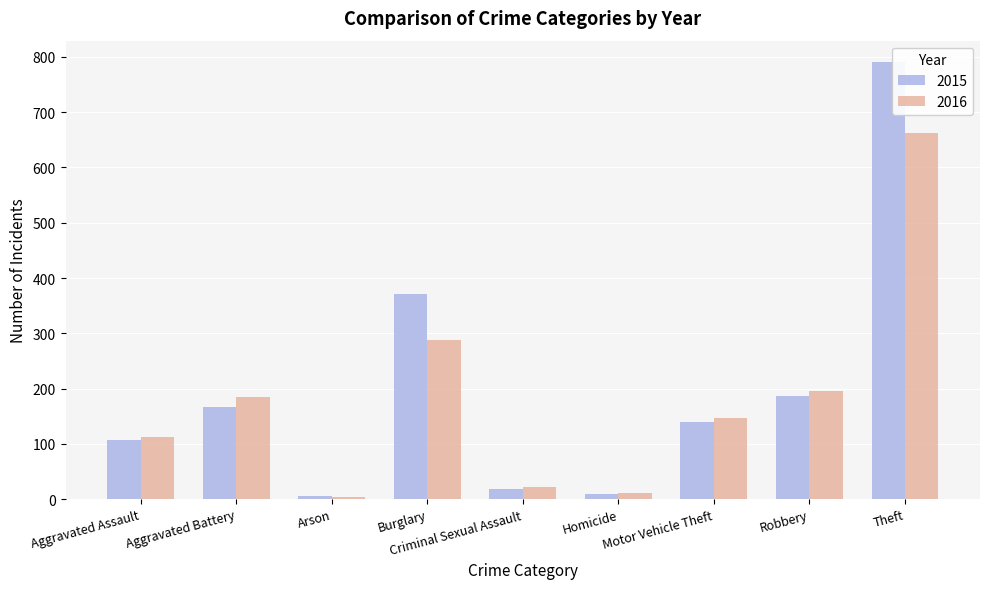

How many groups of bars are there?

9